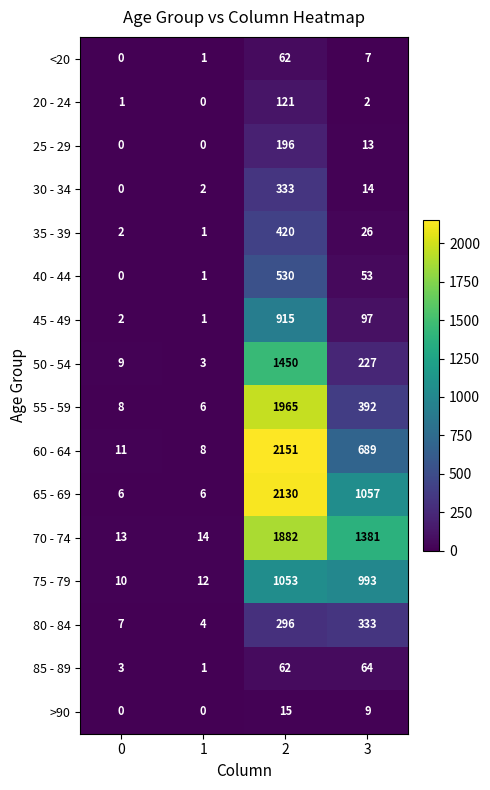

What is the maximum value shown in the chart?

2151